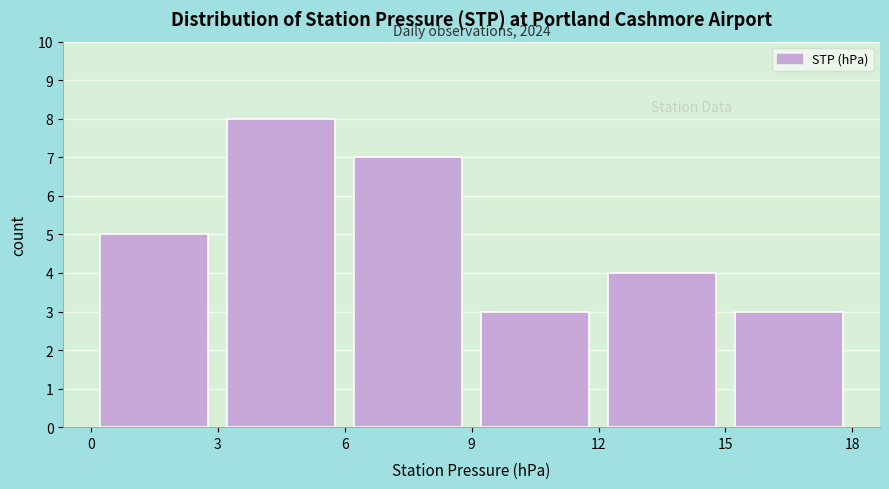

Over which range of the x-axis is the bar tallest?

3 to 6